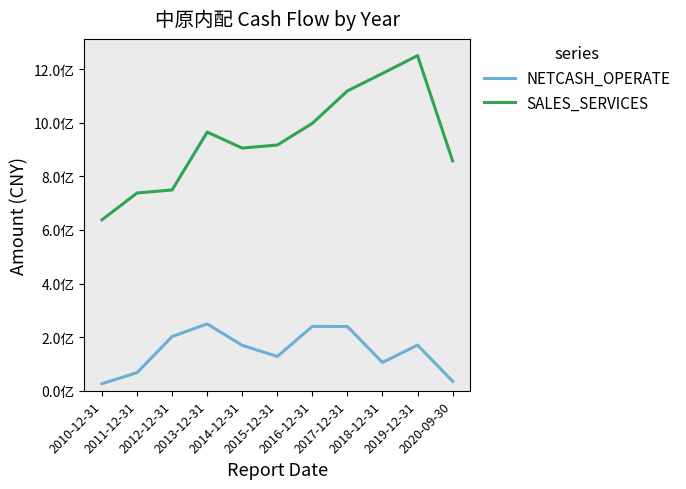

List the series in order of their overall mean, highest first.

SALES_SERVICES, NETCASH_OPERATE